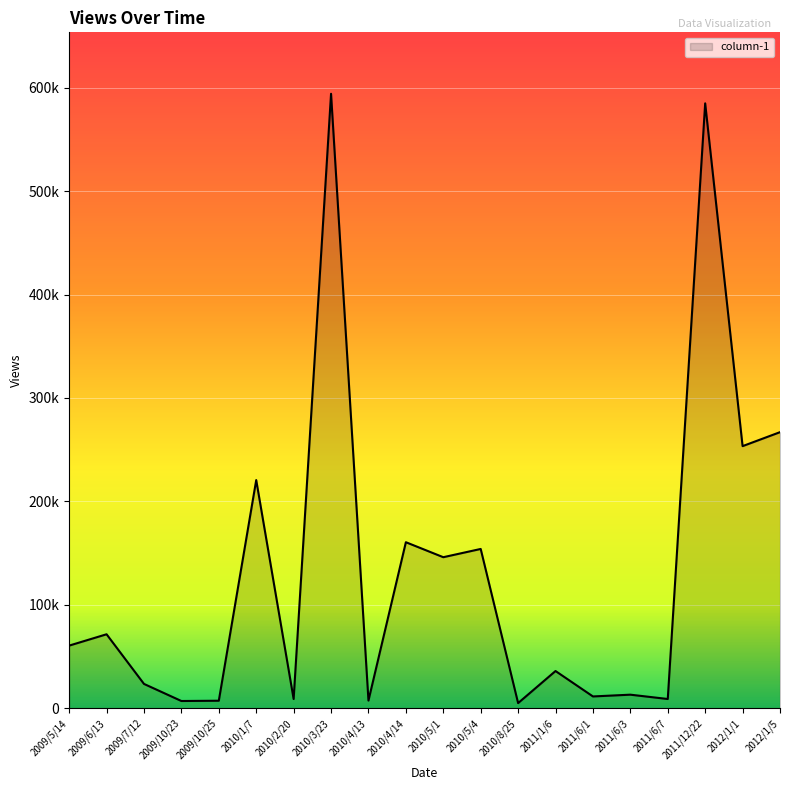

Is this an area chart (filled region under the line)?

Yes